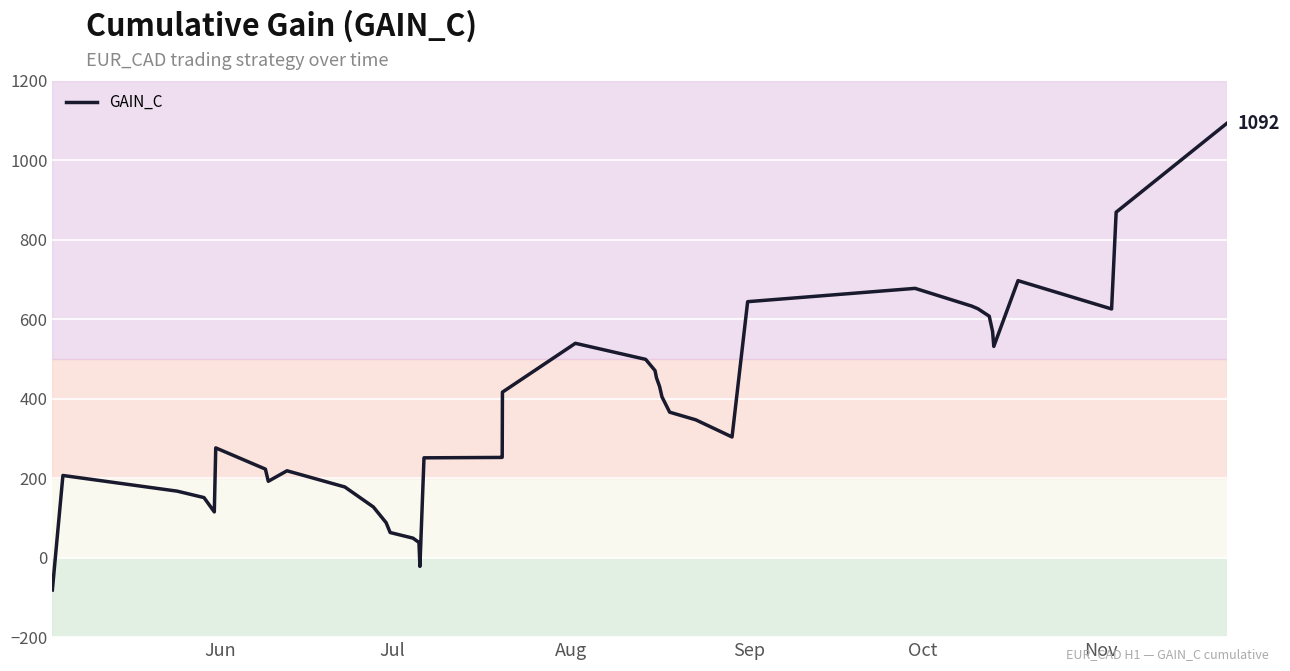

What is the sum of all values?

14539.7